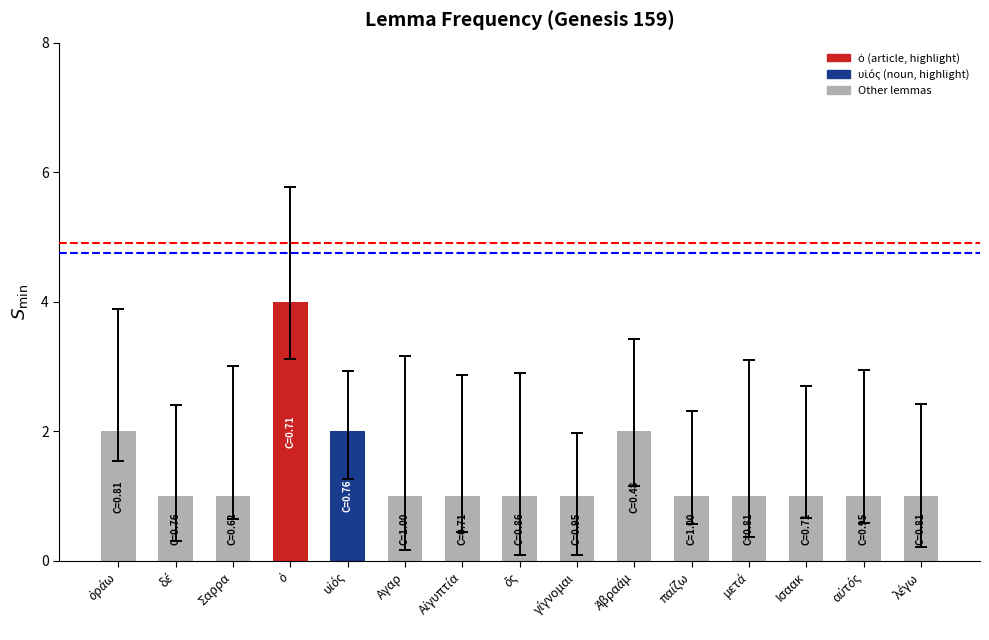

What is the sum of all values?

21